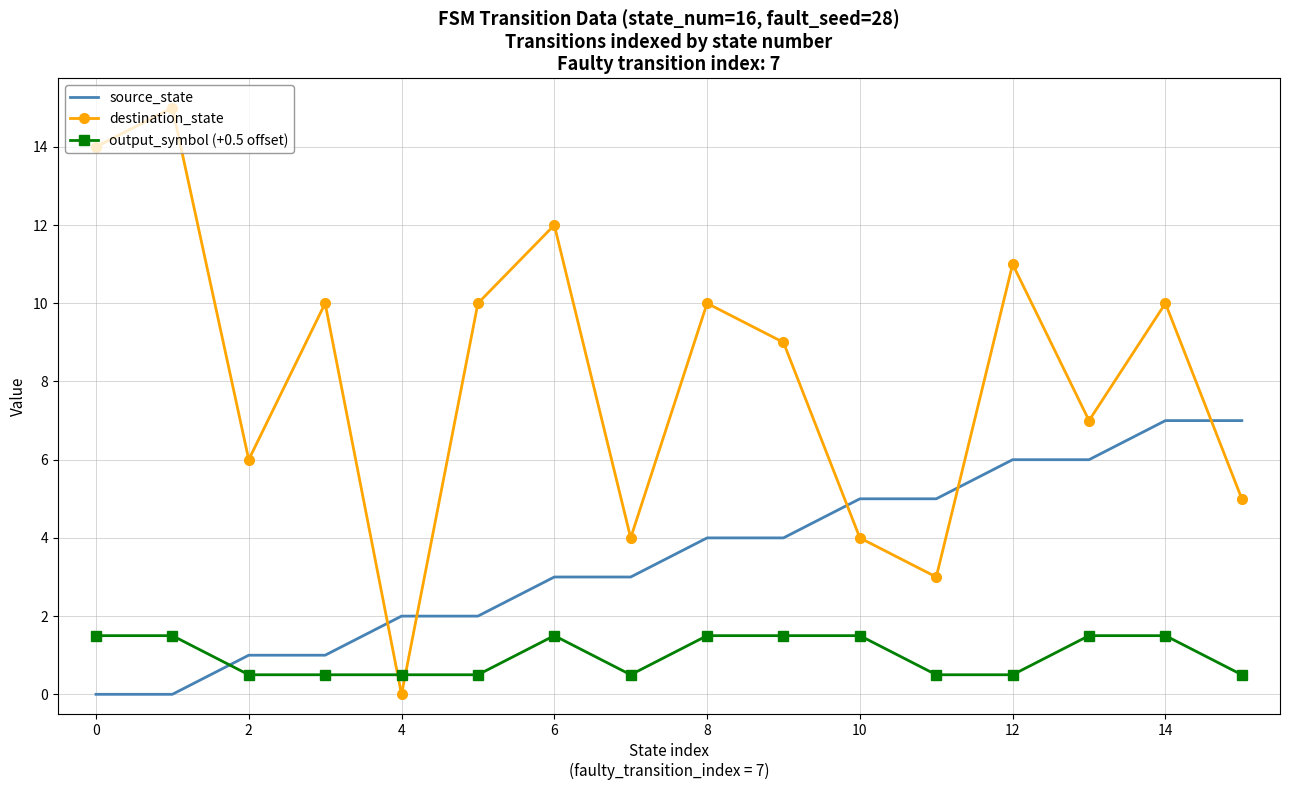

How many intersections are there between output_symbol (+0.5 offset) and destination_state?

2